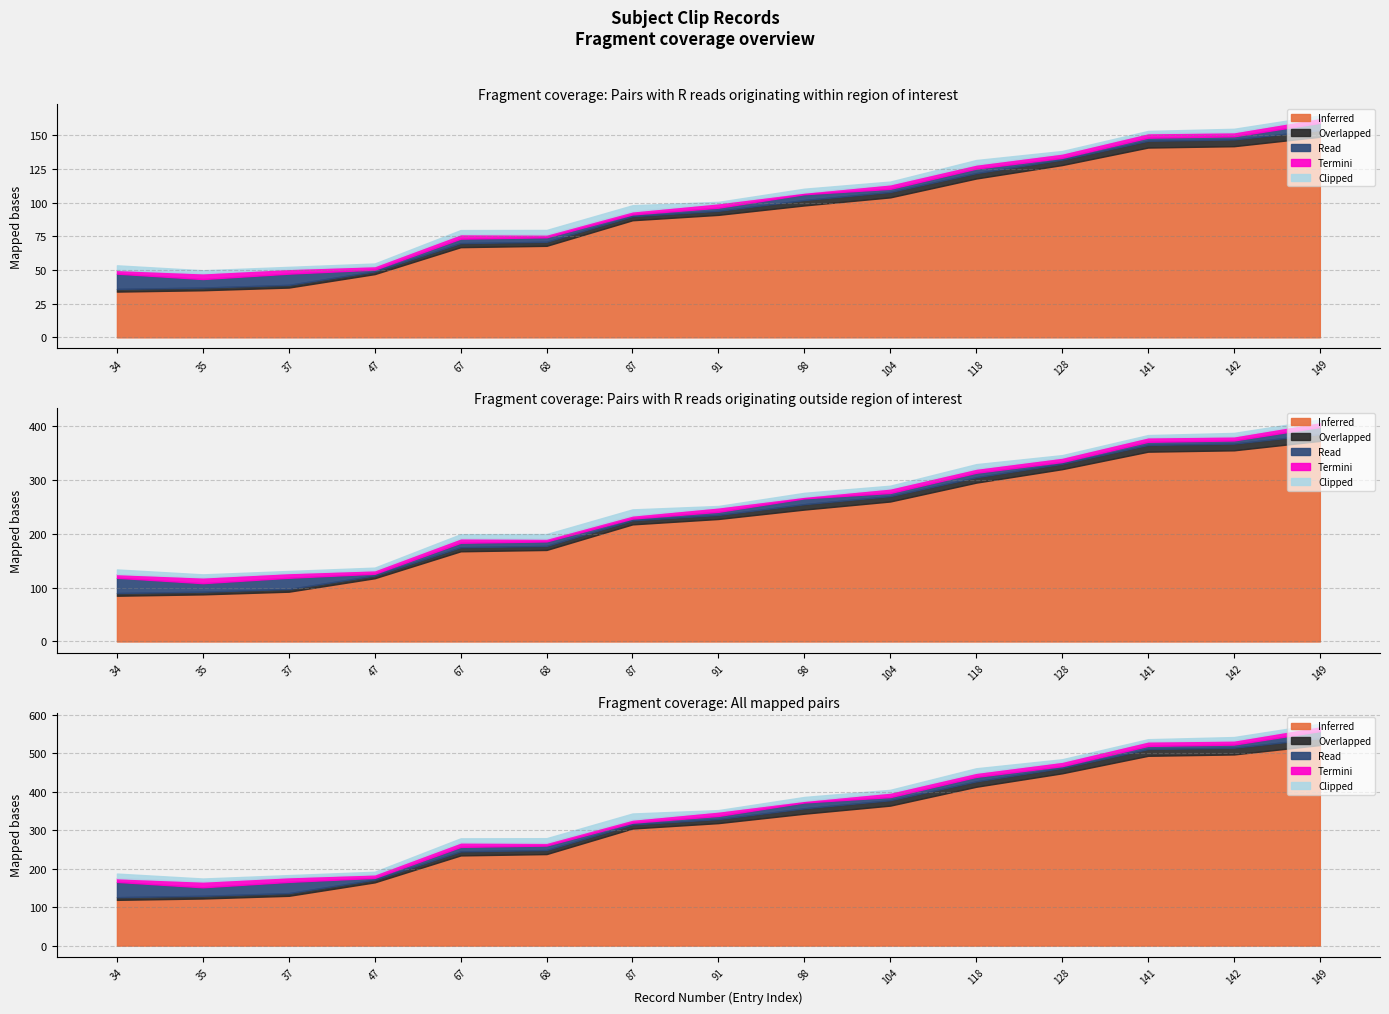

List the series in order of their peak value, lowest first.

Termini, Clipped, Overlapped, Read, Inferred